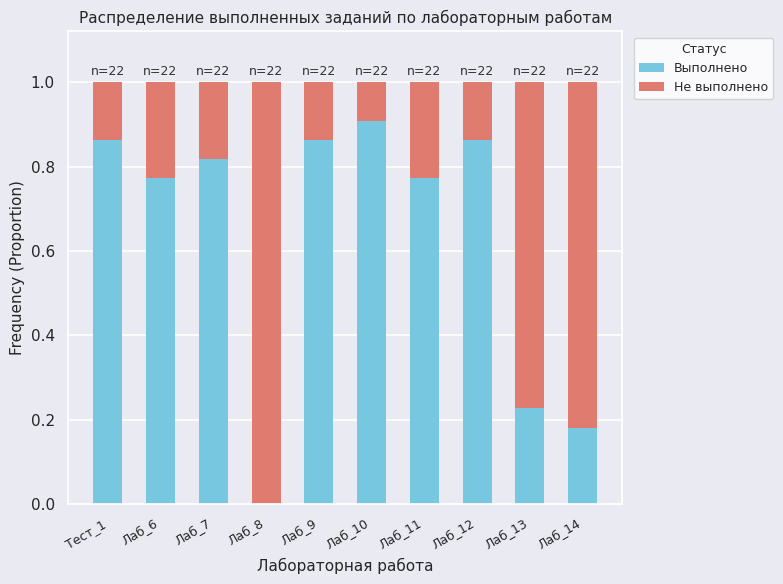

At which label does Выполнено reach its peak?

Лаб_10